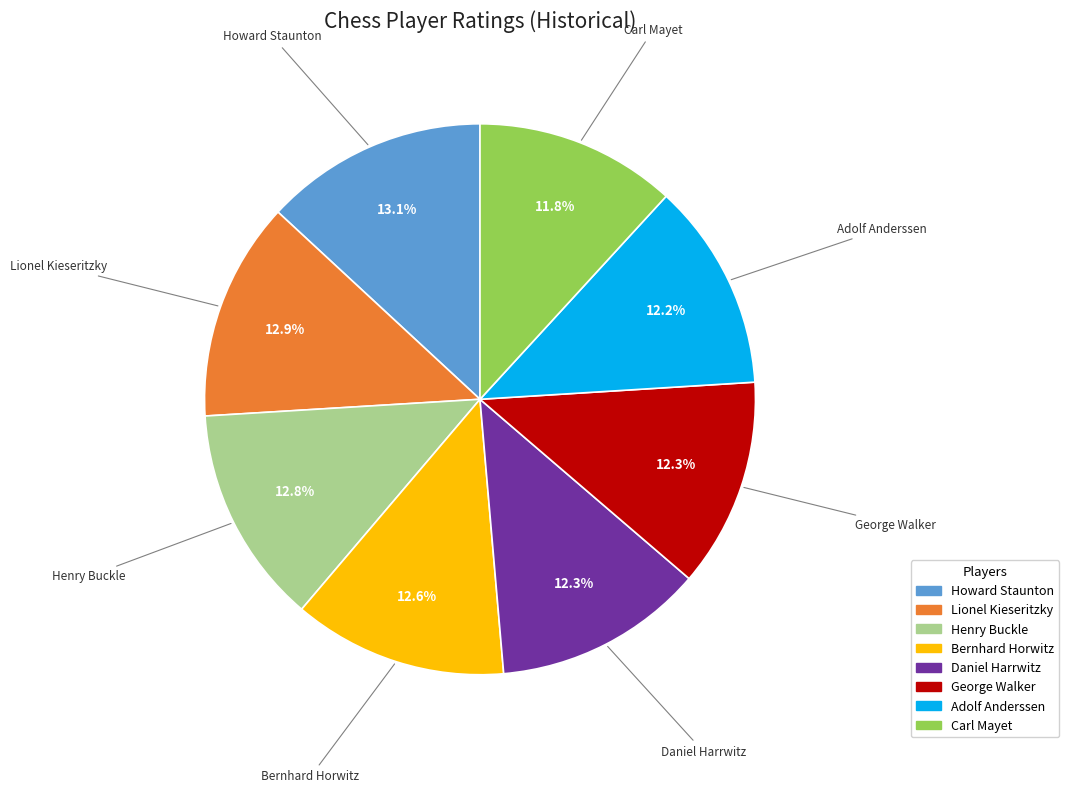

Count the number of slices in the pie.

8